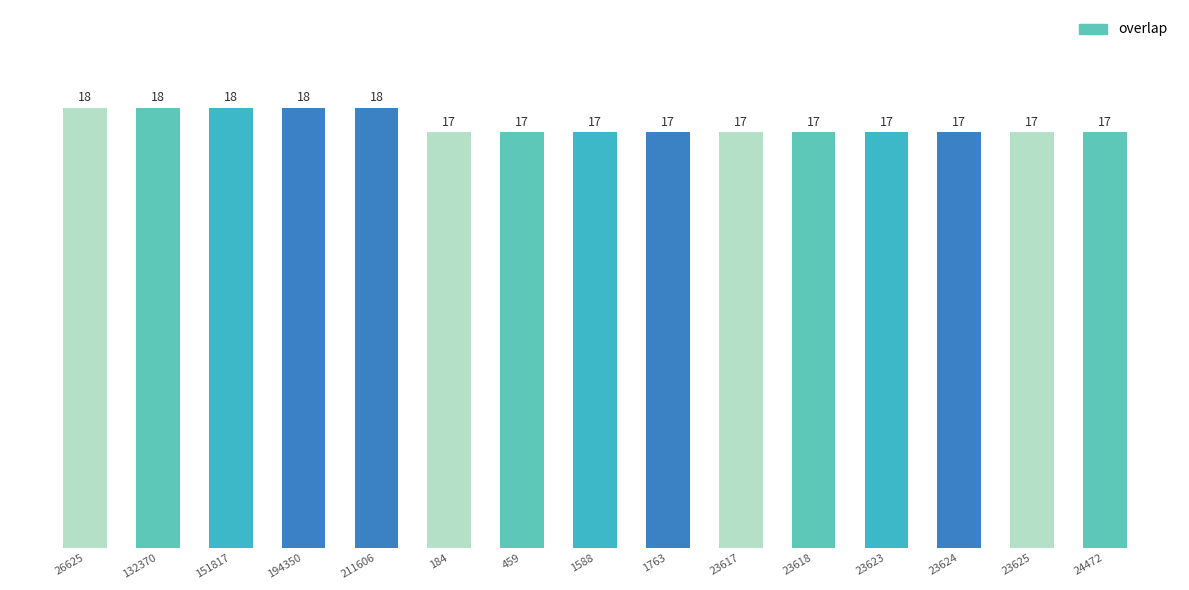

How many bars are there in total?

15